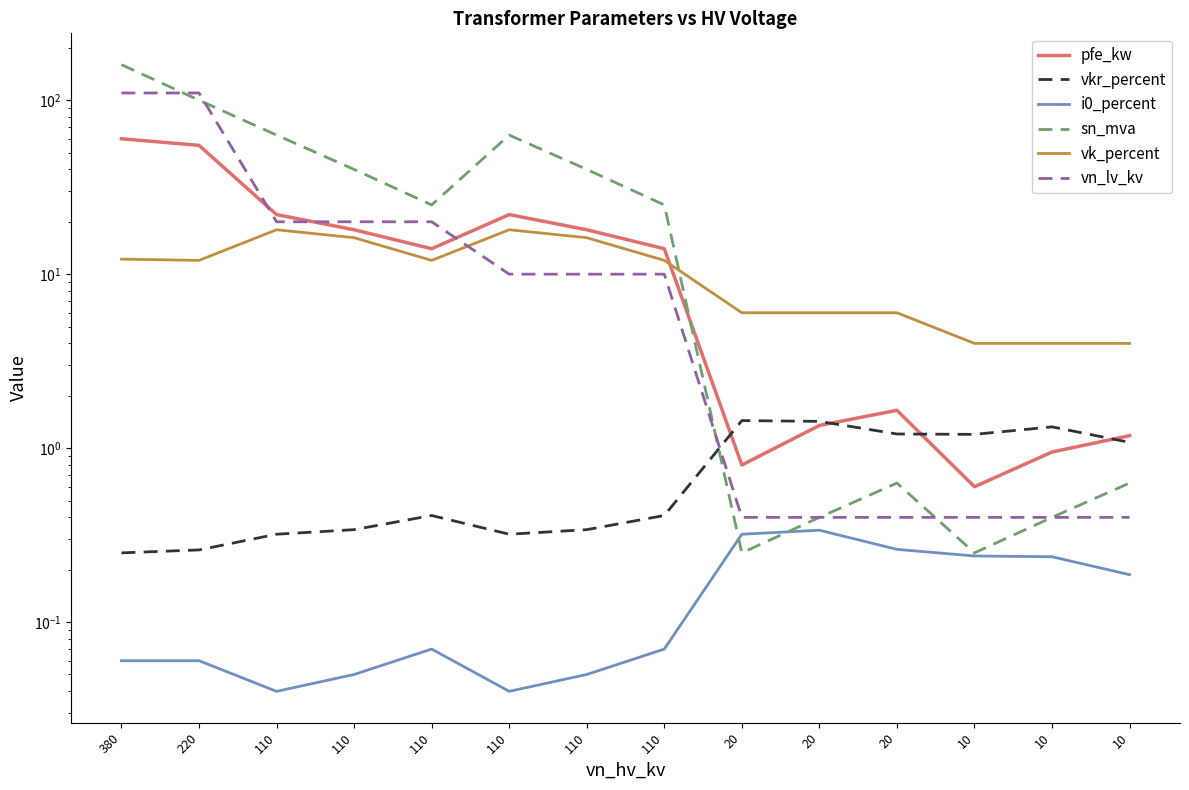

Which series has the widest spread of values?

sn_mva